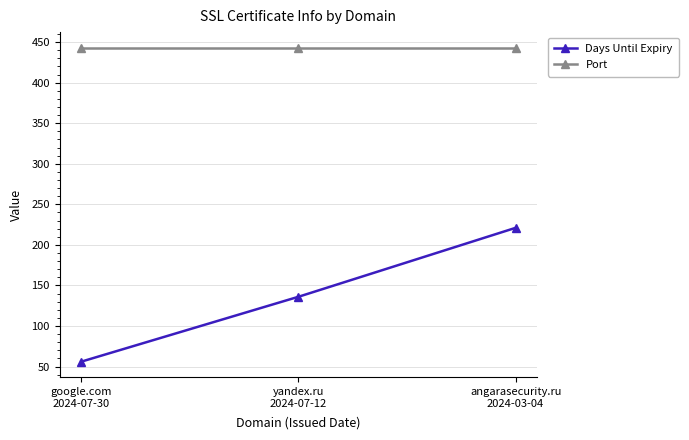

What is the average value of the Days Until Expiry series?

138